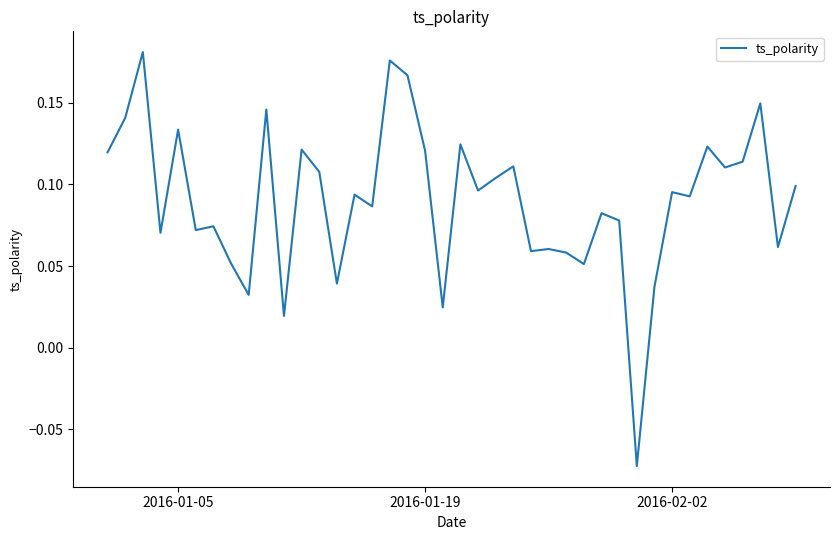

What is the difference between the maximum and minimum values?

0.3